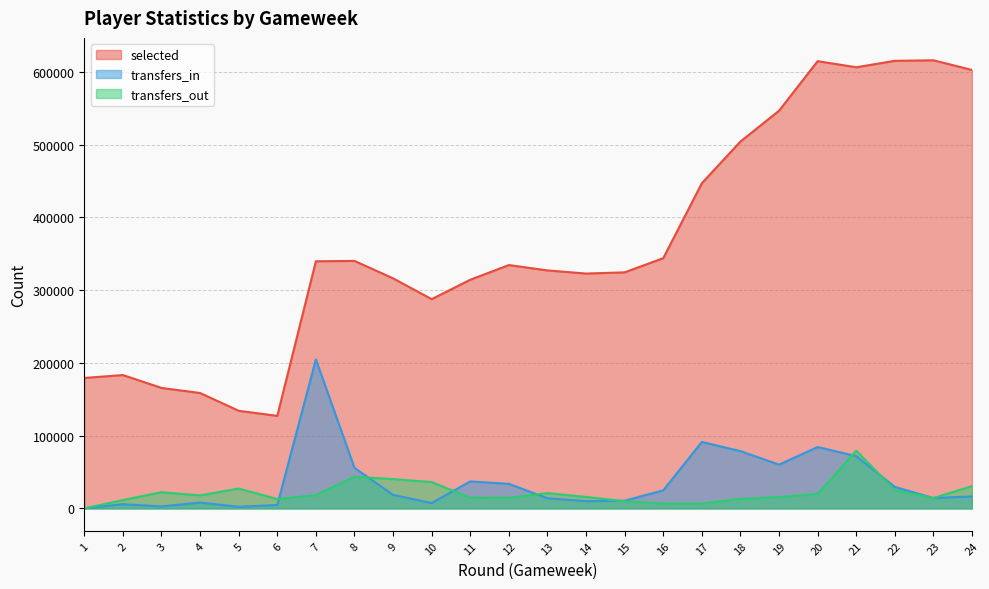

Is the value of selected at 23 greater than the value of transfers_out at 17?

Yes